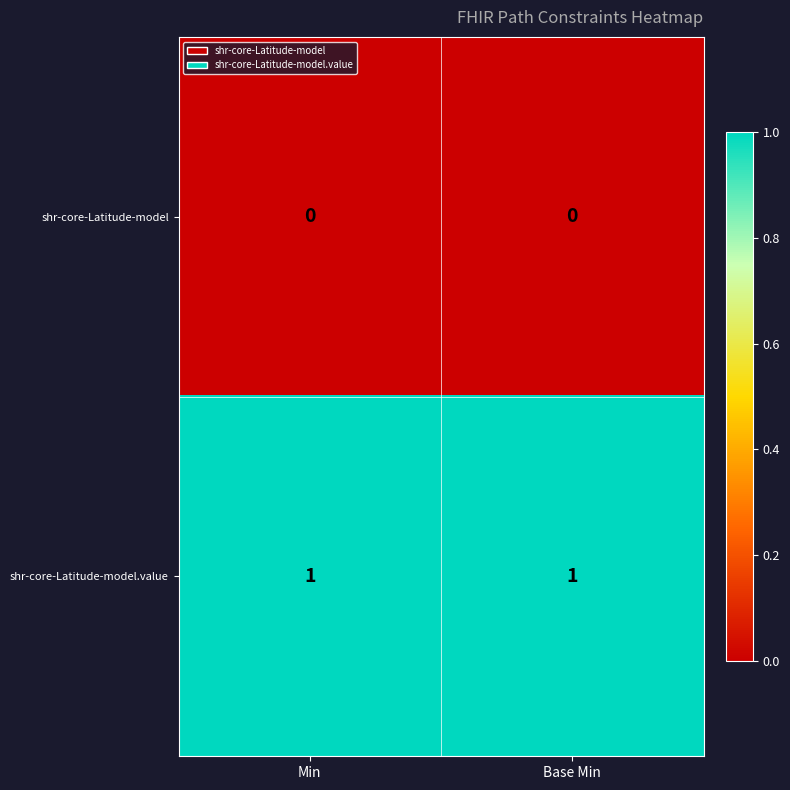

List the series in order of their overall mean, lowest first.

shr-core-Latitude-model, shr-core-Latitude-model.value